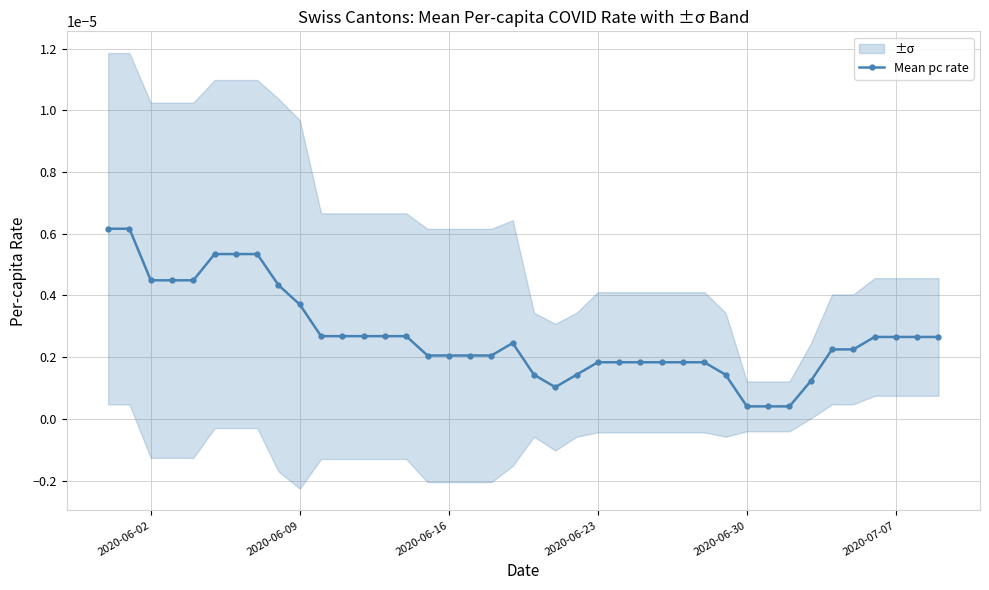

True or false: Mean pc rate has more than 0 points higher than both neighbors.

True